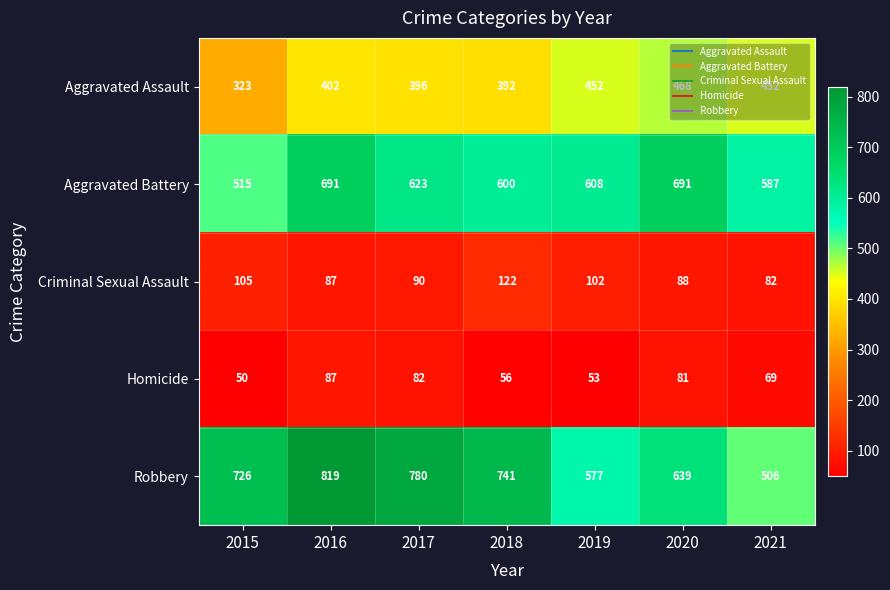

True or false: Aggravated Assault has a value of 402 at 2016.

True